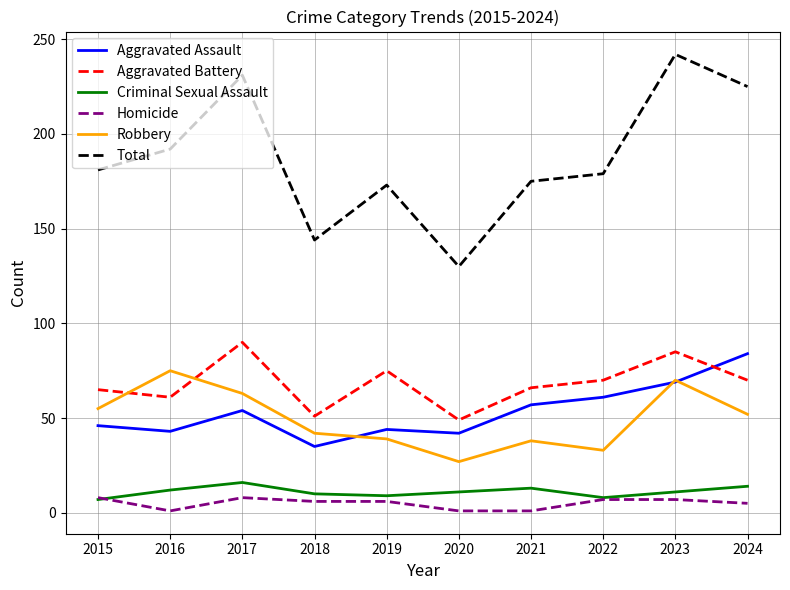

Between which two adjacent categories do Aggravated Assault and Robbery first intersect?

2018 and 2019